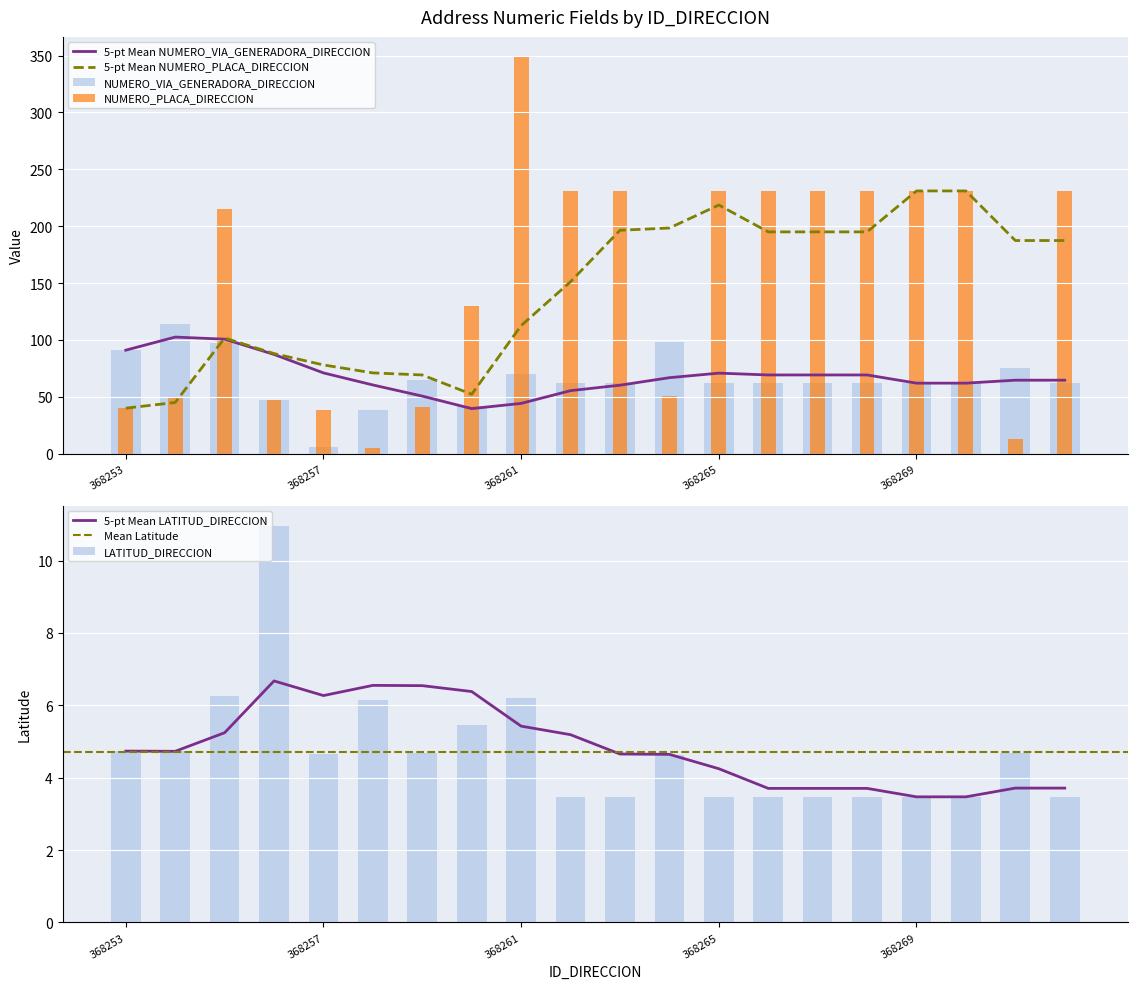

List the series in order of their peak value, lowest first.

LATITUD_DIRECCION, NUMERO_VIA_GENERADORA_DIRECCION, NUMERO_PLACA_DIRECCION